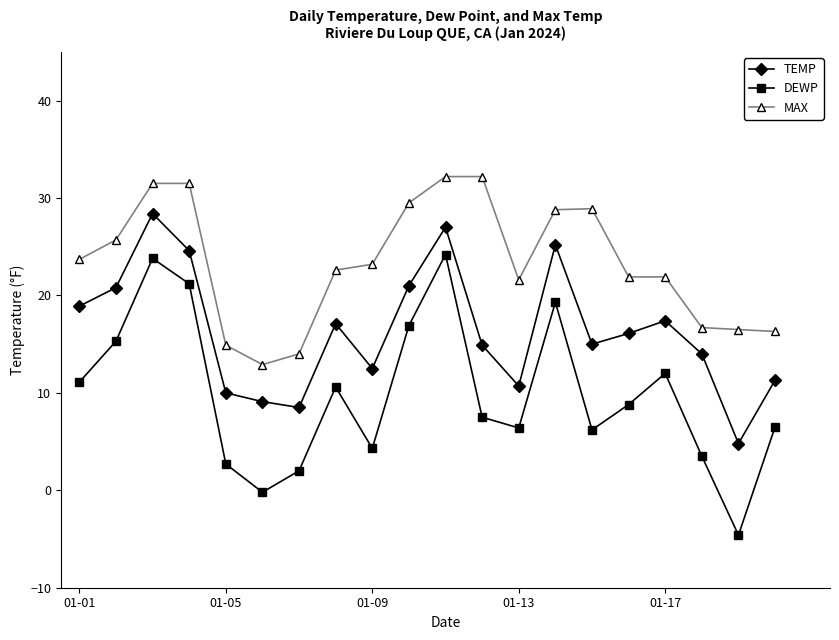

True or false: DEWP and TEMP cross at least once.

False